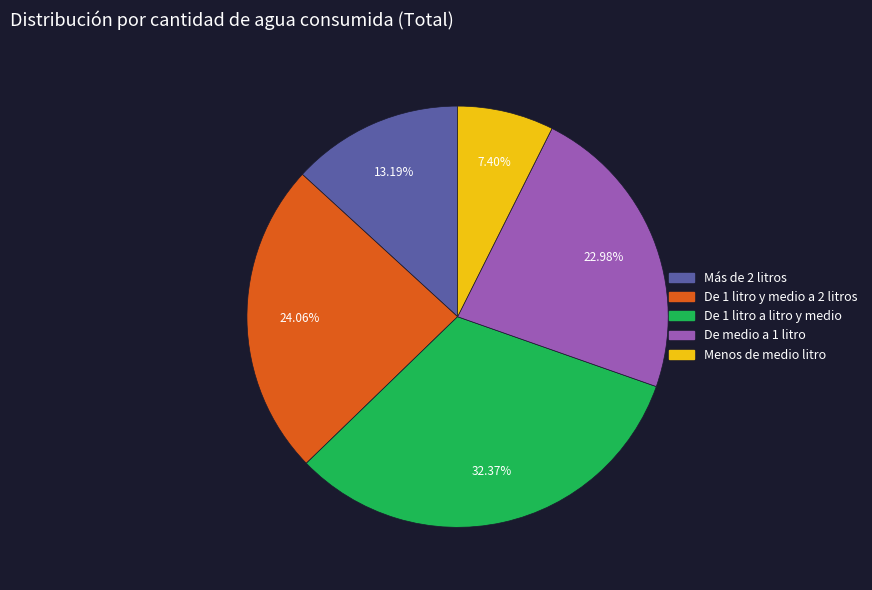

What portion of the pie excludes Más de 2 litros?

86.8%